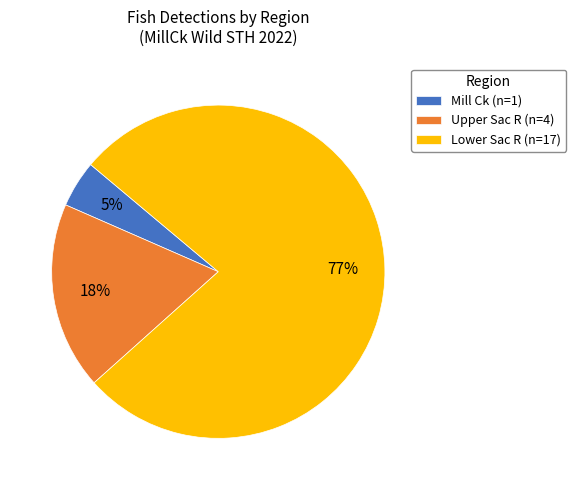

Is Mill Ck the majority of the pie?

No